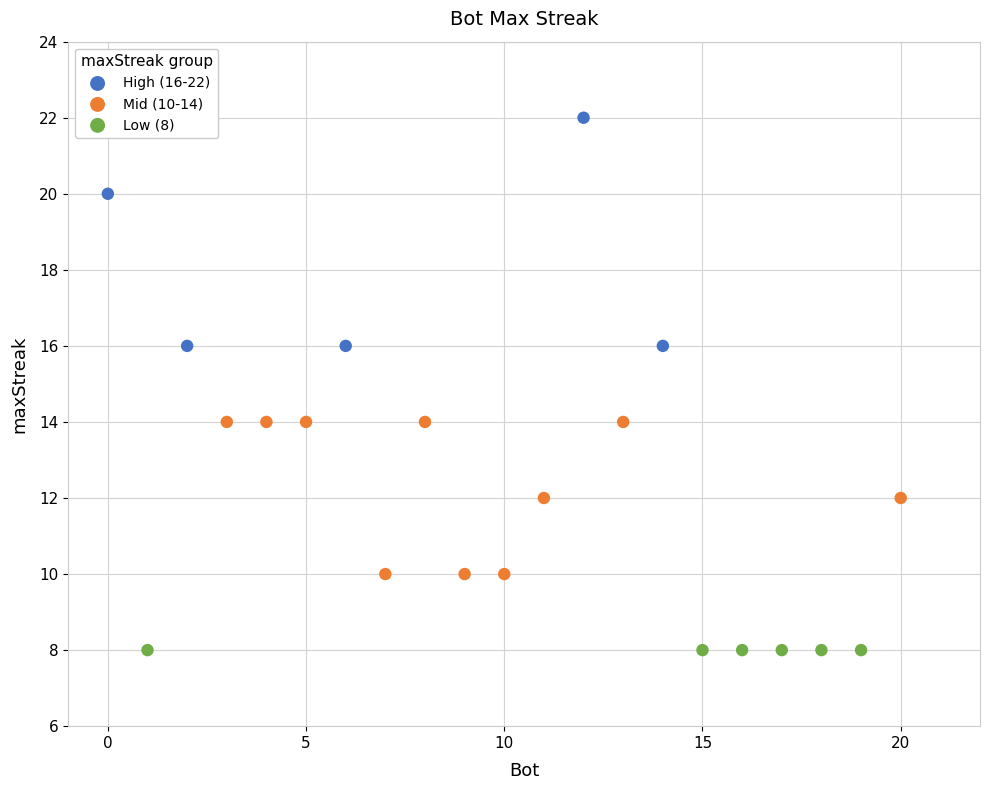

Which series contains the lowest Y value?

Low (8)